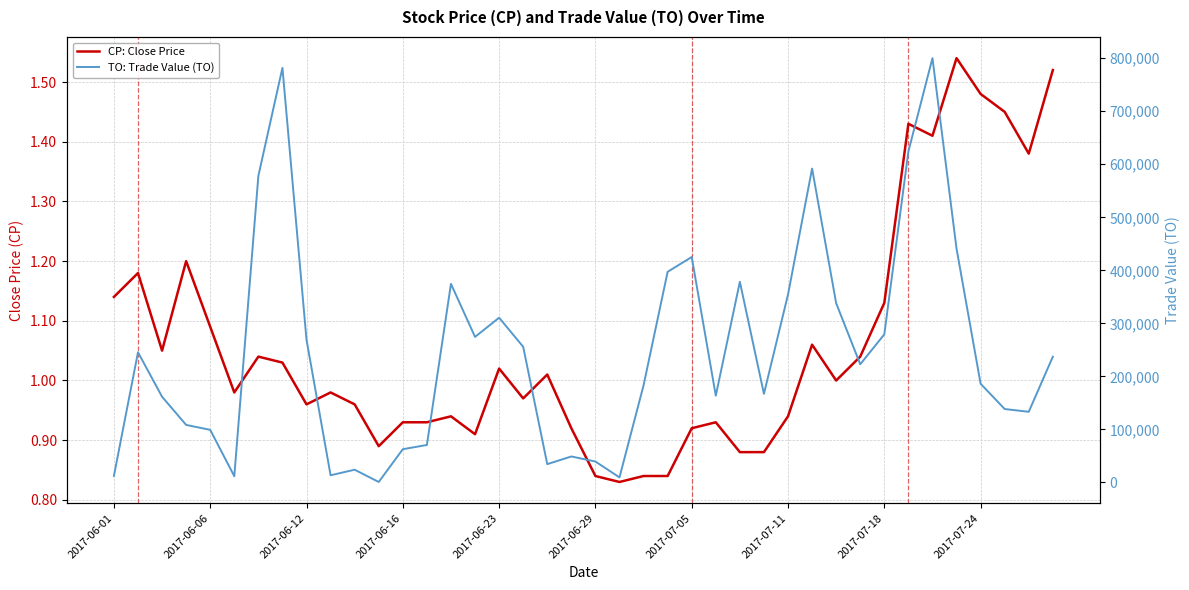

What position from the left is 31?

32